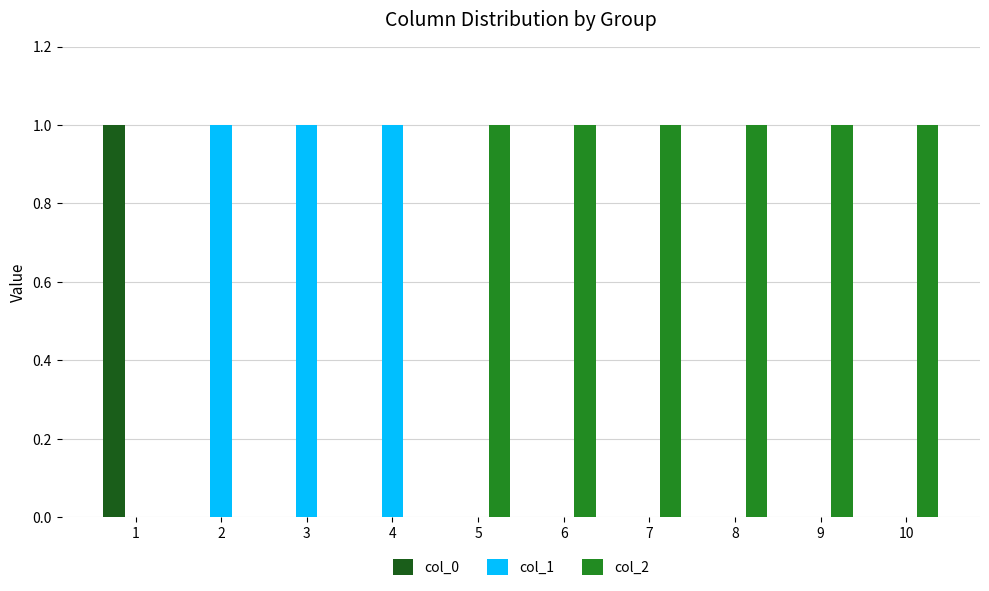

What is the spread (max minus min) of values at 9?

1